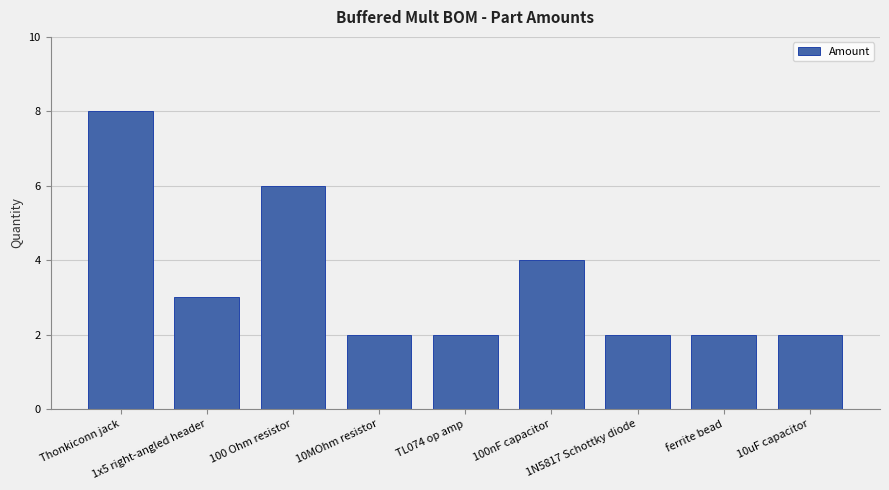

Which category has the highest value across all series?

Thonkiconn jack